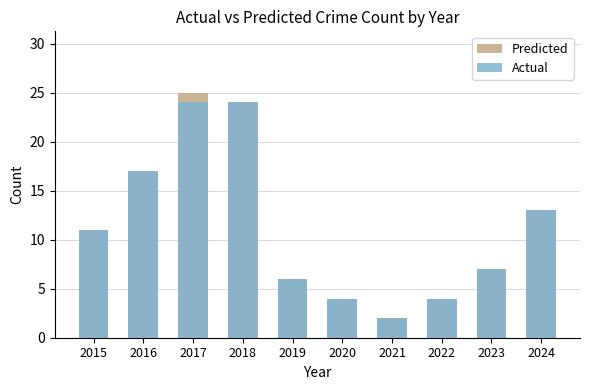

List the series in order of their overall mean, lowest first.

Actual, Predicted